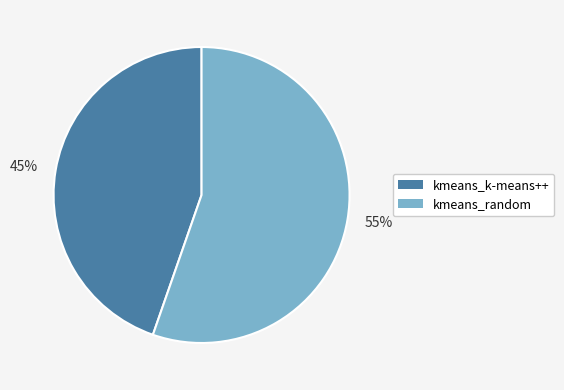

Which has a higher value, 45% or 55%?

55%